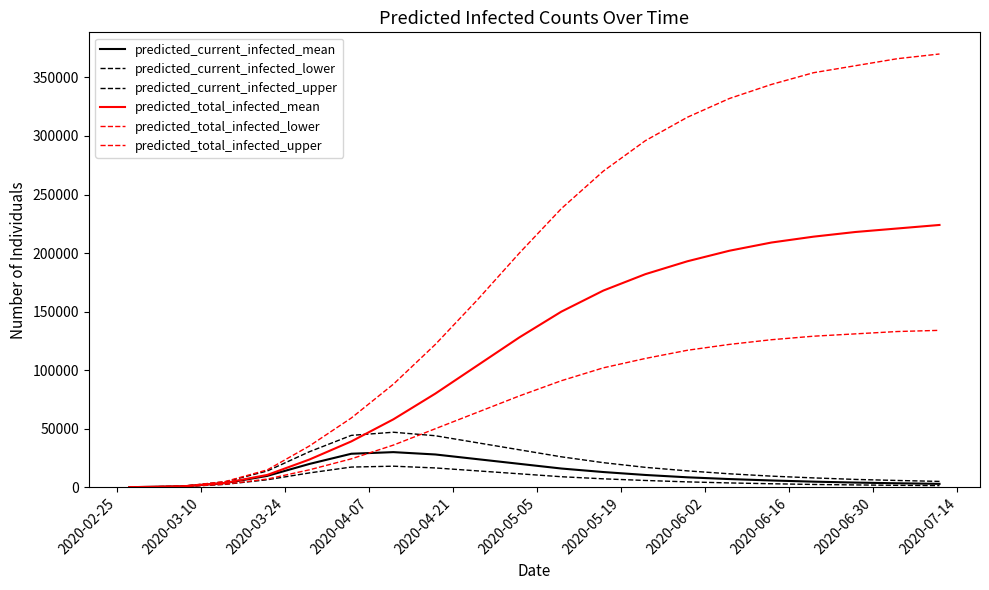

Does the chart display data point markers on the line(s)?

No